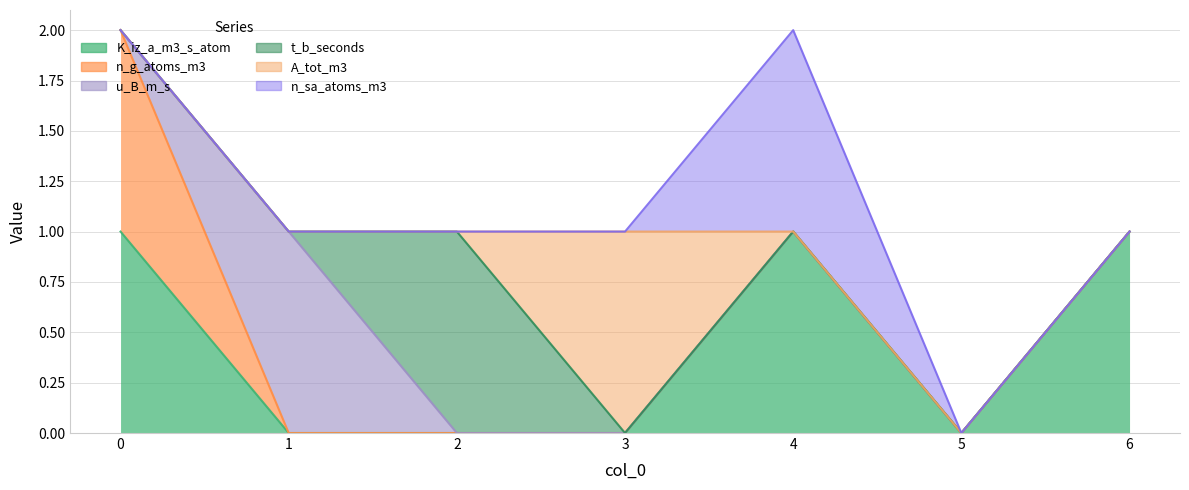

The value of A_tot_m3 at 1 is 1. True or false?

False